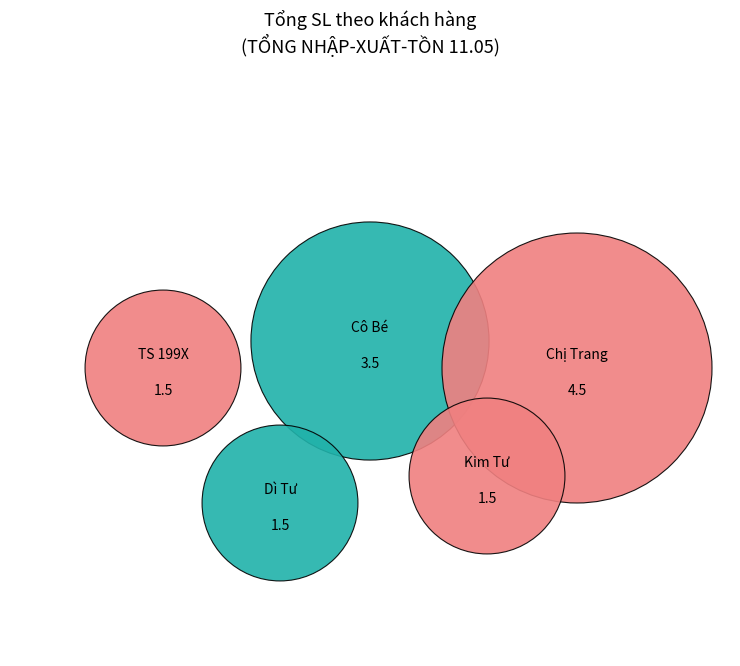

To the nearest percent, what is the difference between the largest and smallest slice percentages?

24%